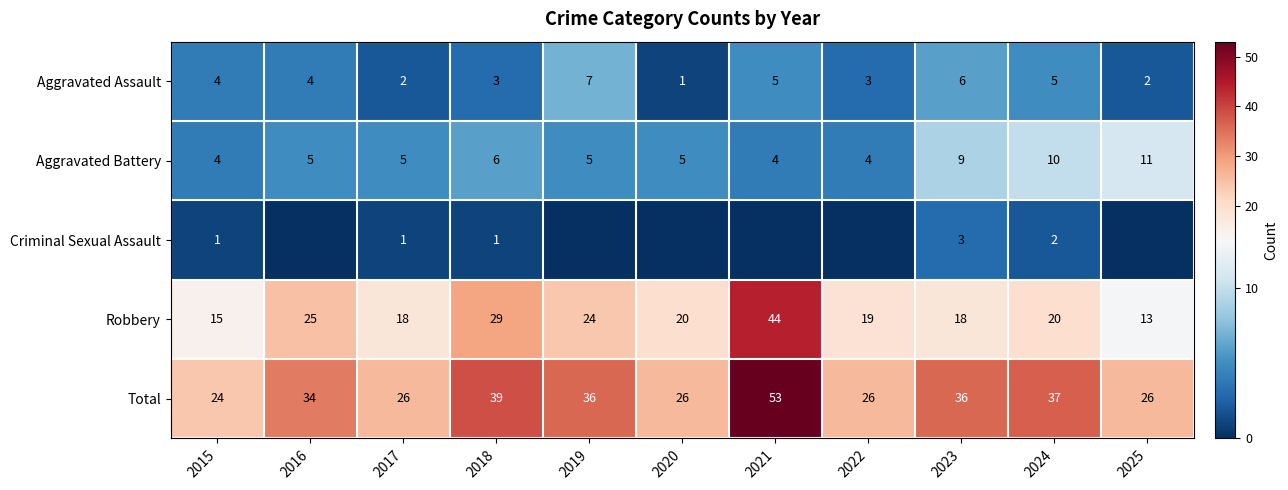

The Aggravated Battery series shows 5 at 2023. True or false?

False